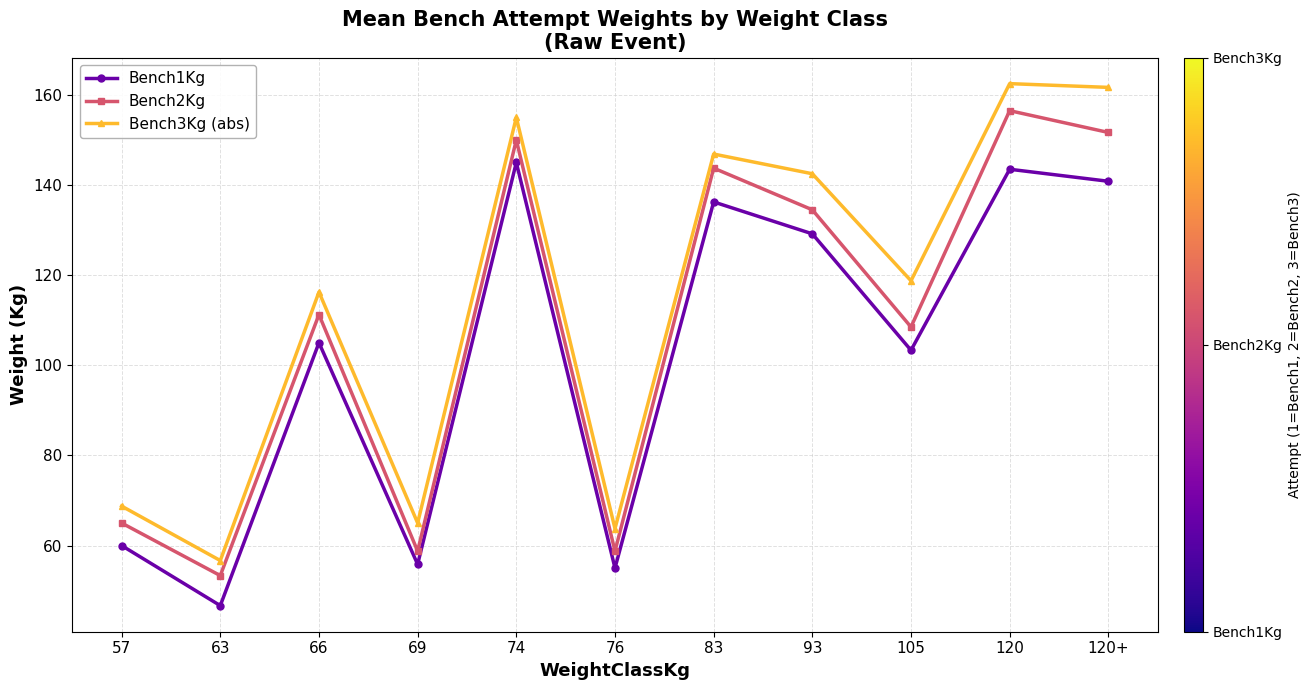

Count the number of categories in the chart.

11